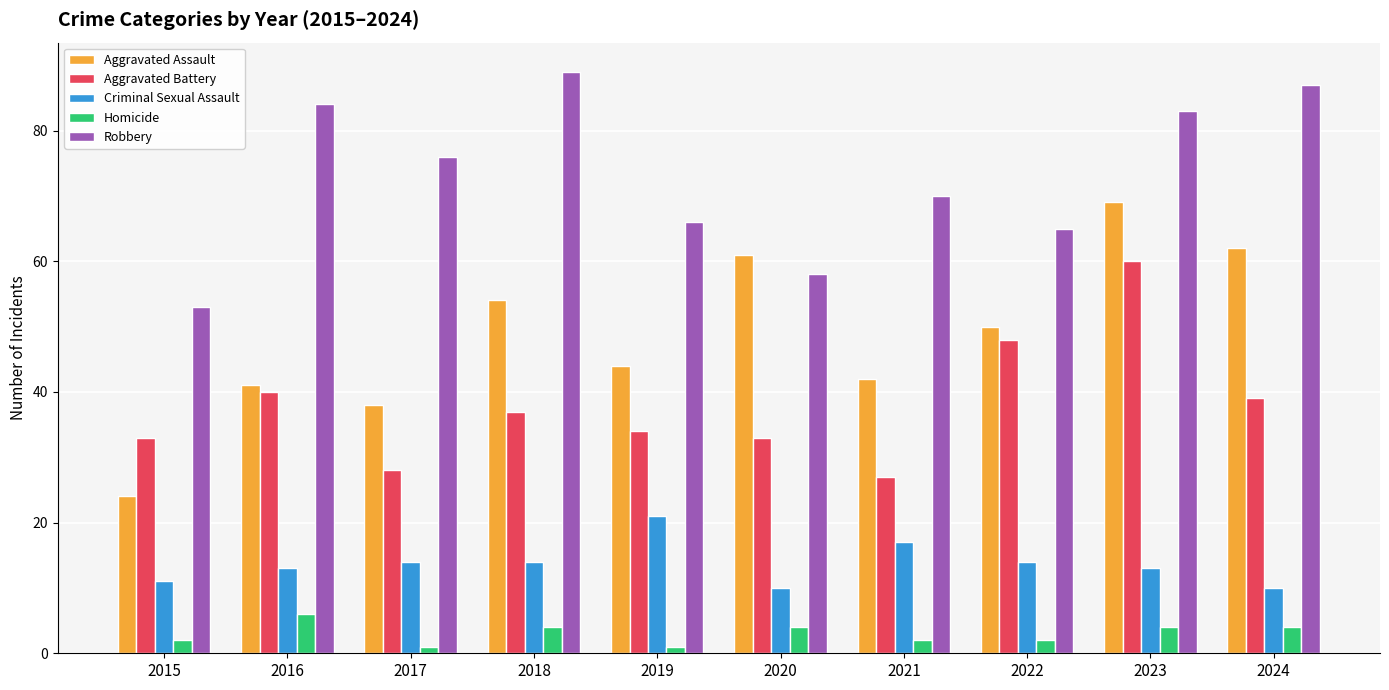

Does the chart contain any negative values?

No